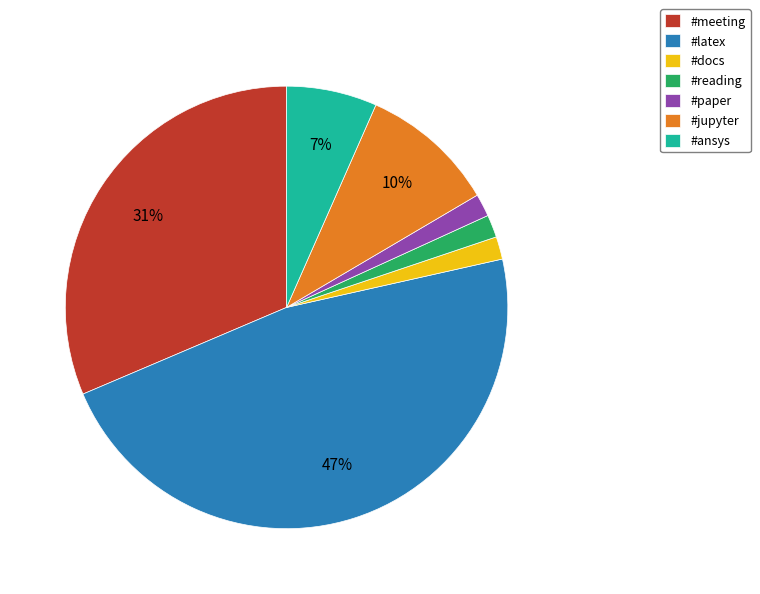

Does #paper represent more than half of the total?

No